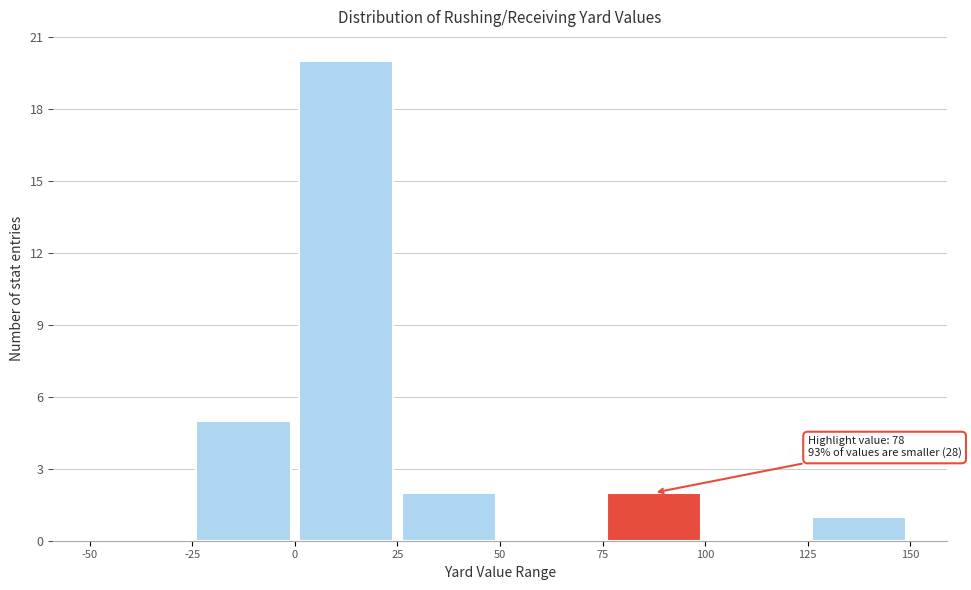

Which range on the x-axis has the tallest bar?

0 to 25